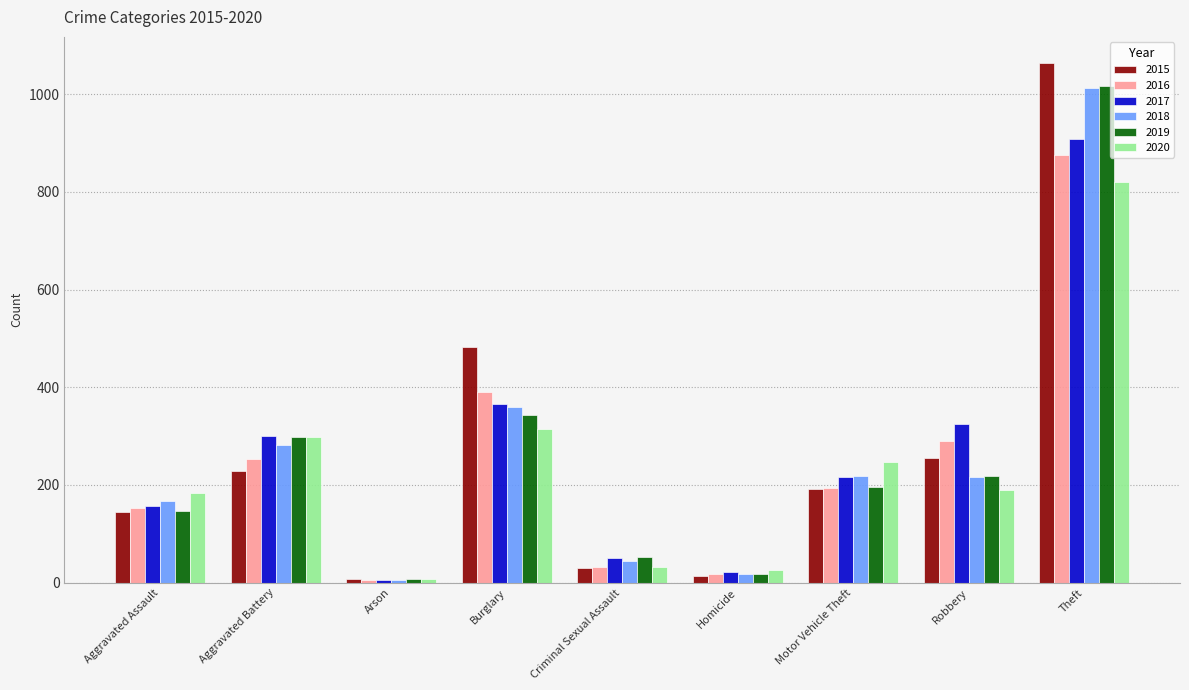

What position from the left is Aggravated Assault?

1